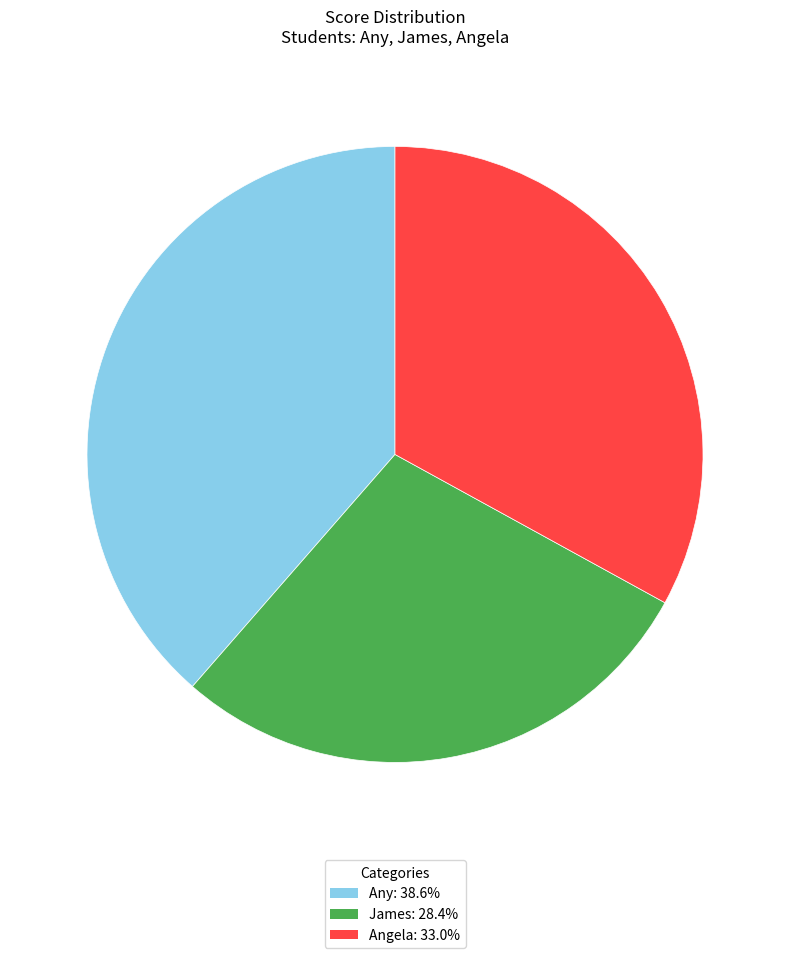

True or false: Angela accounts for 21% of the total.

False